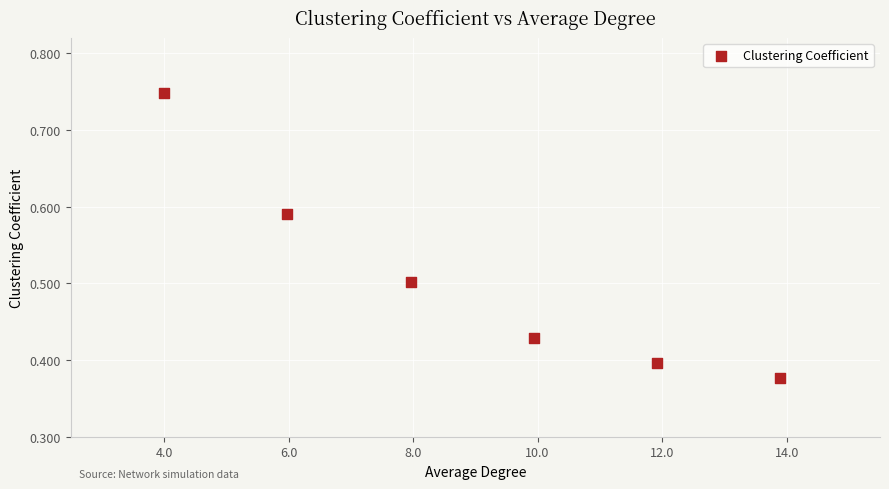

What is the average X value?

9.0